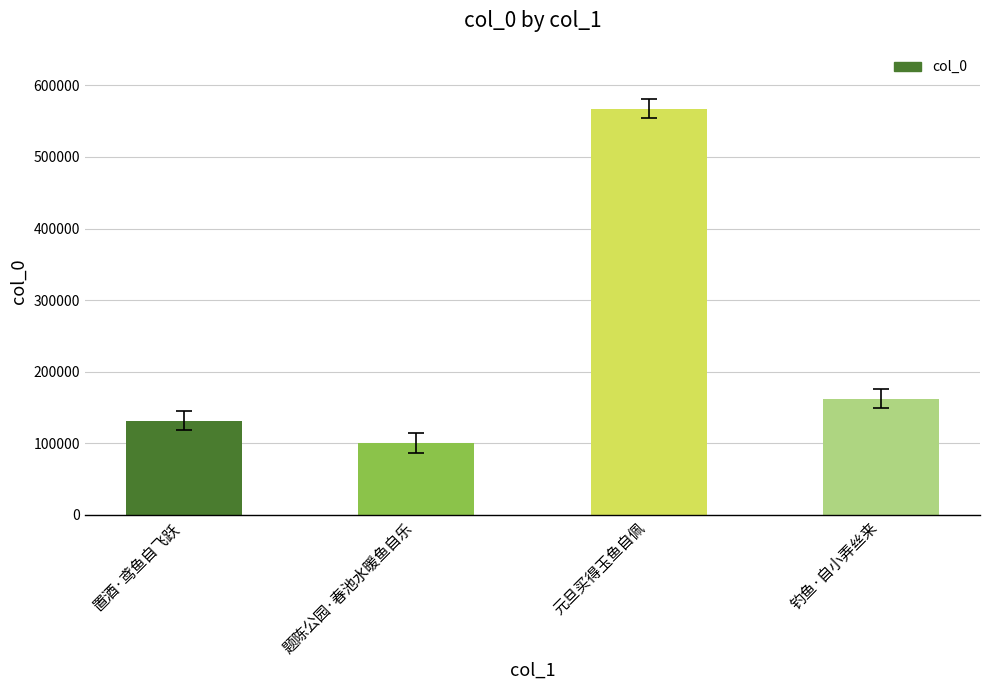

Reading left to right, extract all data points from this chart.

131524	100141	567333	162354